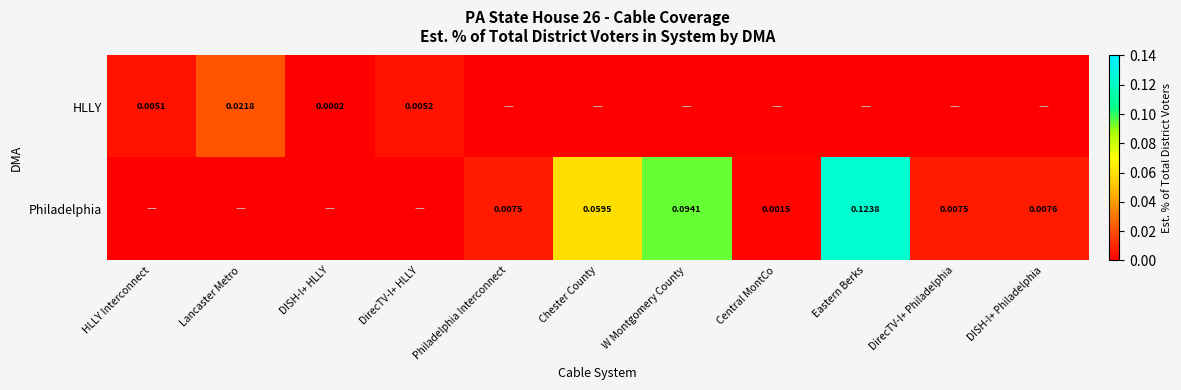

Rank the series by their average value, from lowest to highest.

HLLY, Philadelphia